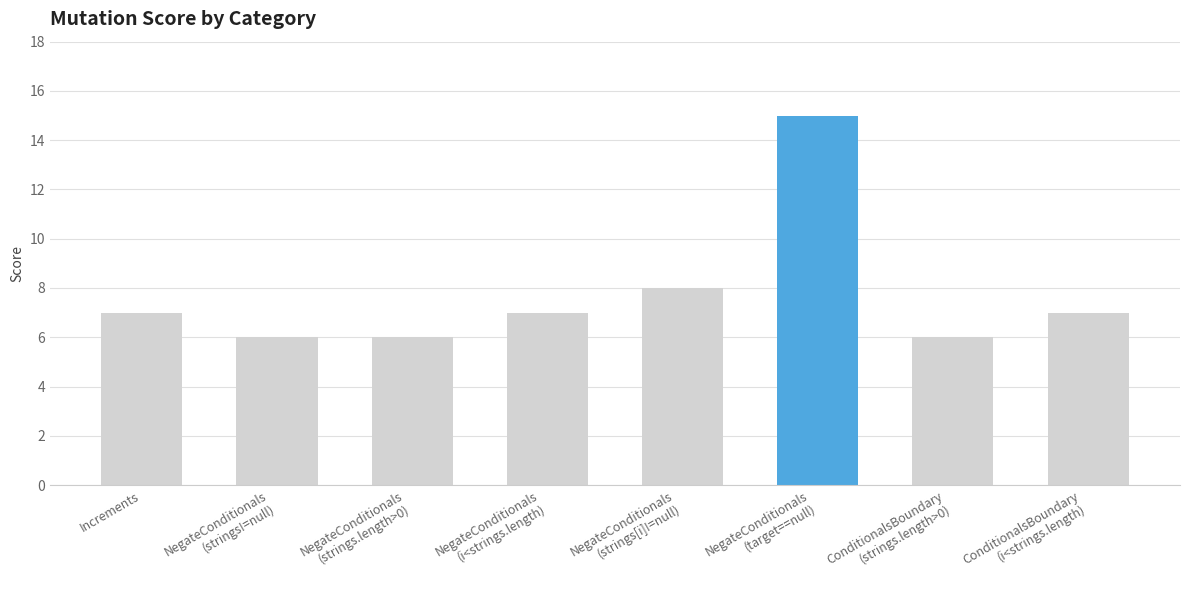

Is it true that the value at NegateConditionals
(strings!=null) is 2?

False